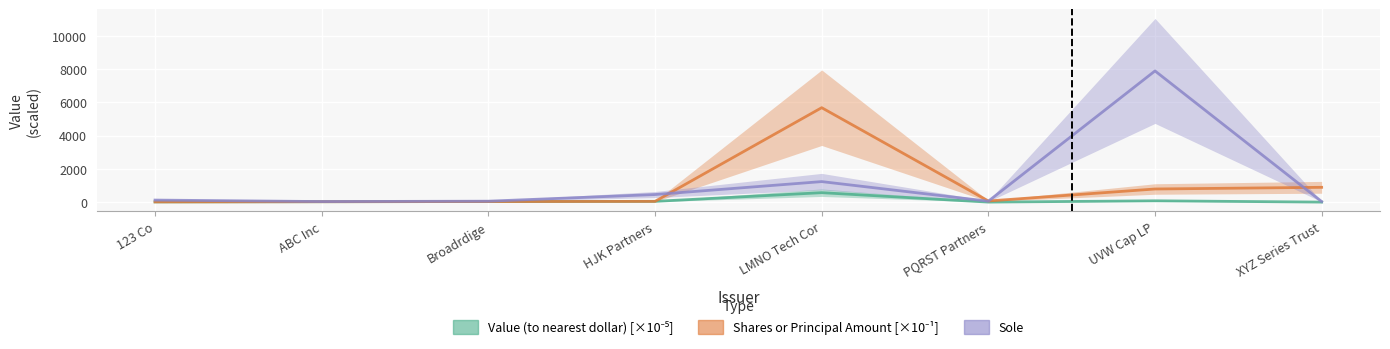

At which category does Sole reach its first local peak?

LMNO Tech Cor